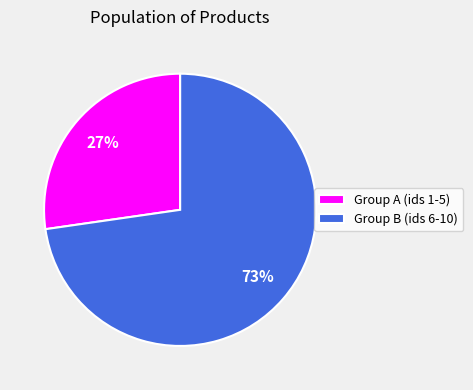

Which category has the smallest portion of the pie?

Group A (ids 1-5)